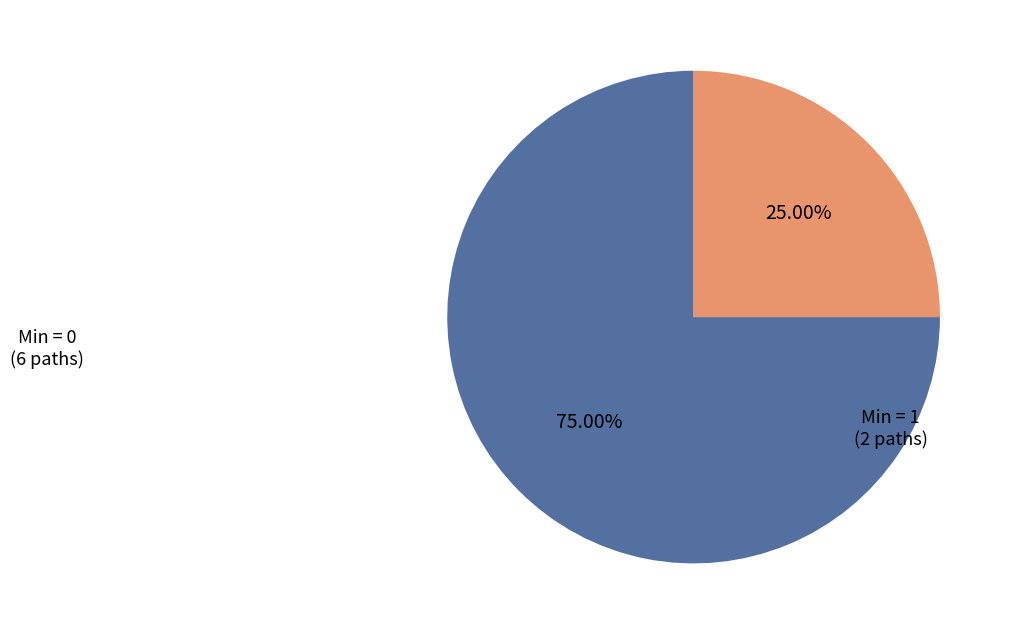

Is there a majority slice in this chart?

Yes